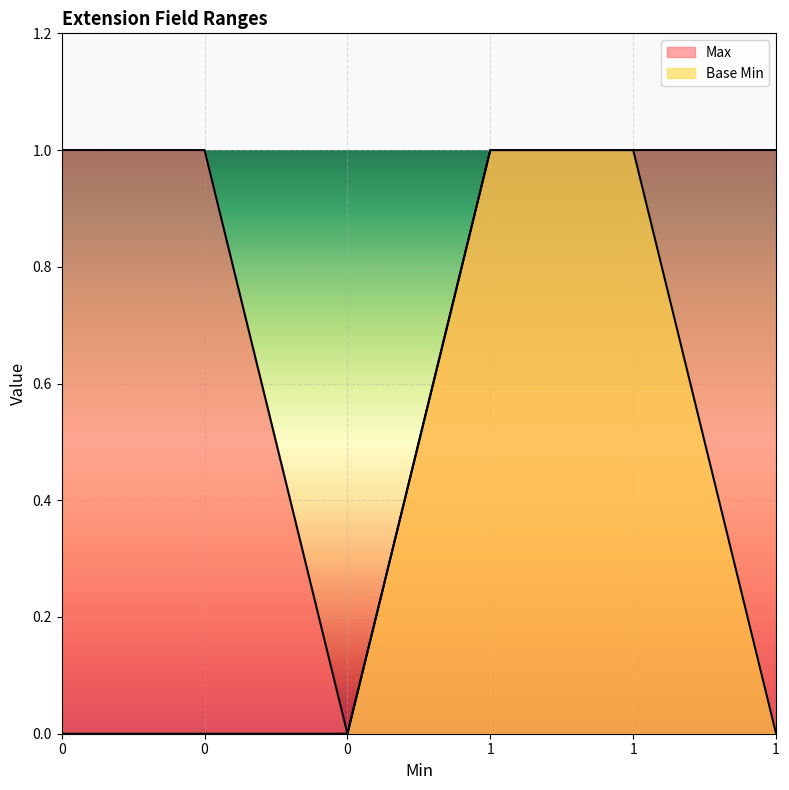

True or false: Base Min has more than 1 points higher than both neighbors.

False